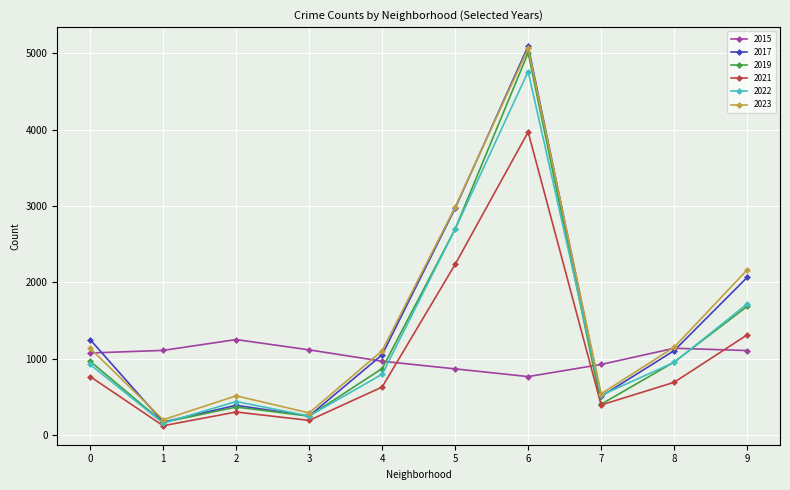

True or false: 2015 and 2022 cross at least once.

True